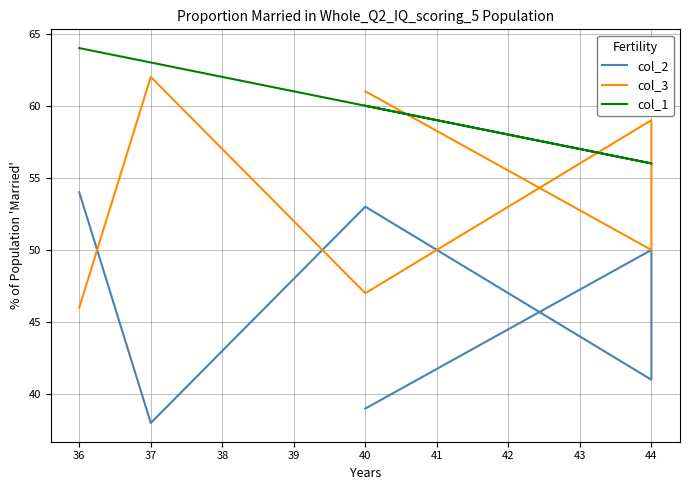

Which series has the widest spread of values?

col_2